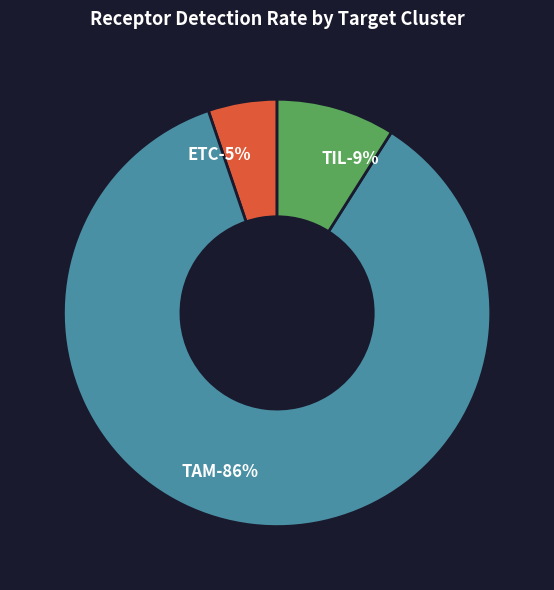

Is TIL the majority of the pie?

No